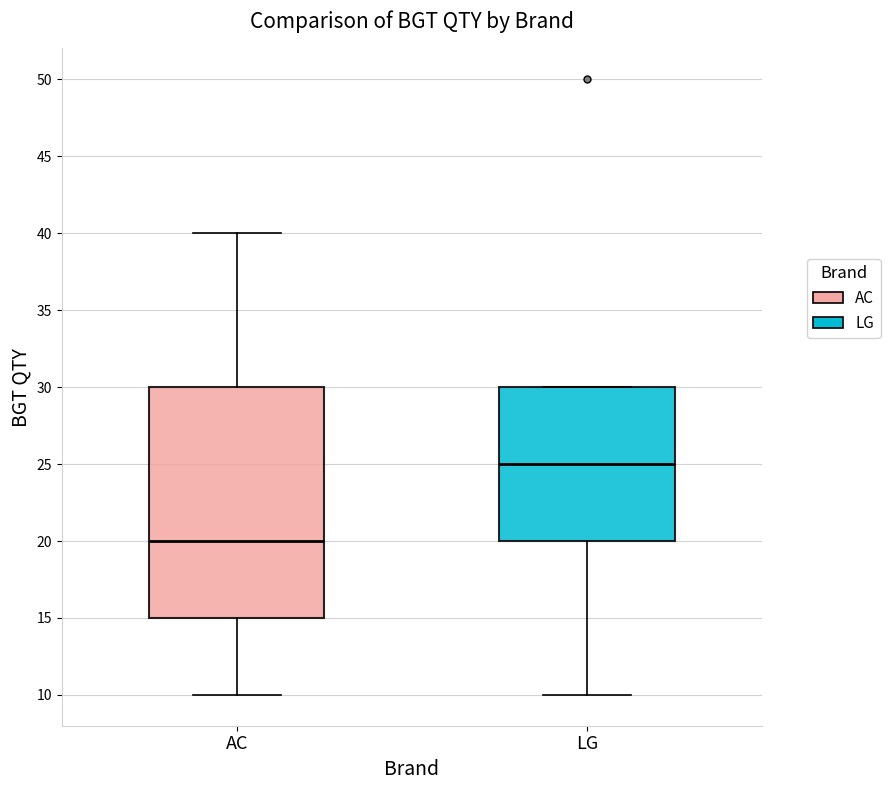

Reading left to right, read every box against the y-axis: the position of its median line, the range the box covers, and the ends of its whiskers. The values are not printed on the chart, so give them approximately, as read against the axis.

AC: median 20, box 15 to 30, whiskers 10 to 40
LG: median 25, box 20 to 30, whiskers 10 to 30